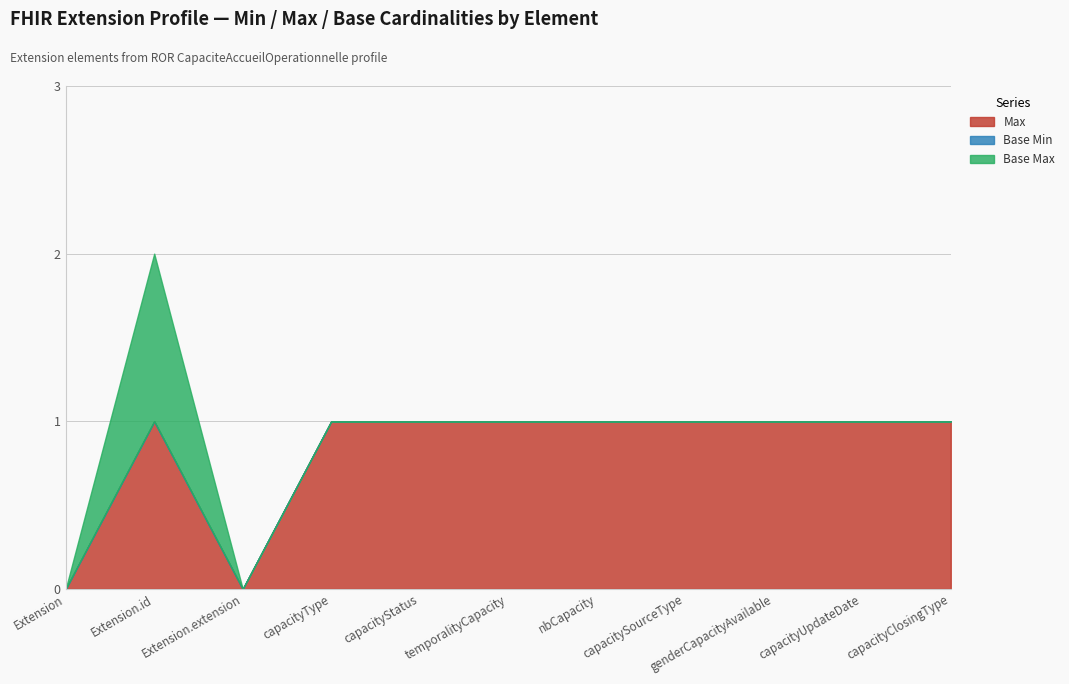

How many values in Max are above zero?

9